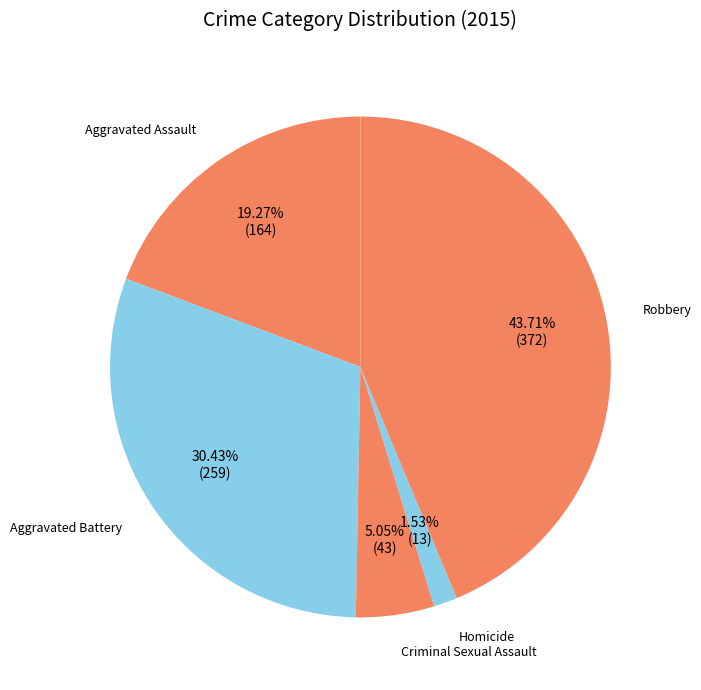

What portion of the pie excludes Criminal Sexual Assault?

94.9%